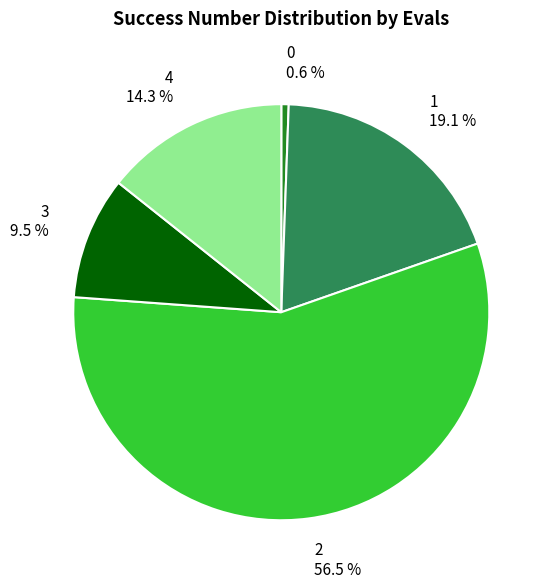

Is there any slice that represents more than half of the pie?

Yes